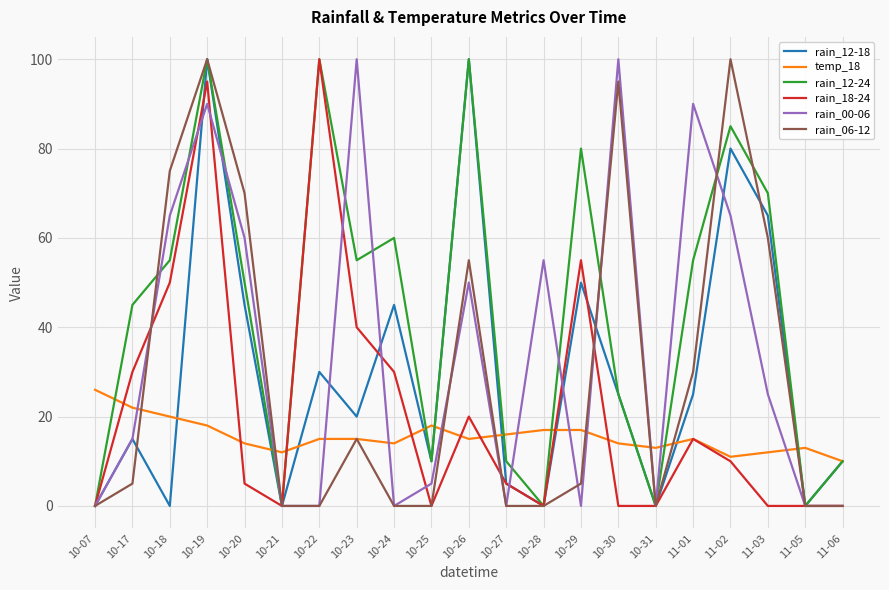

What is the difference between the rain_12-24 values at 10-21 and 10-29?

80